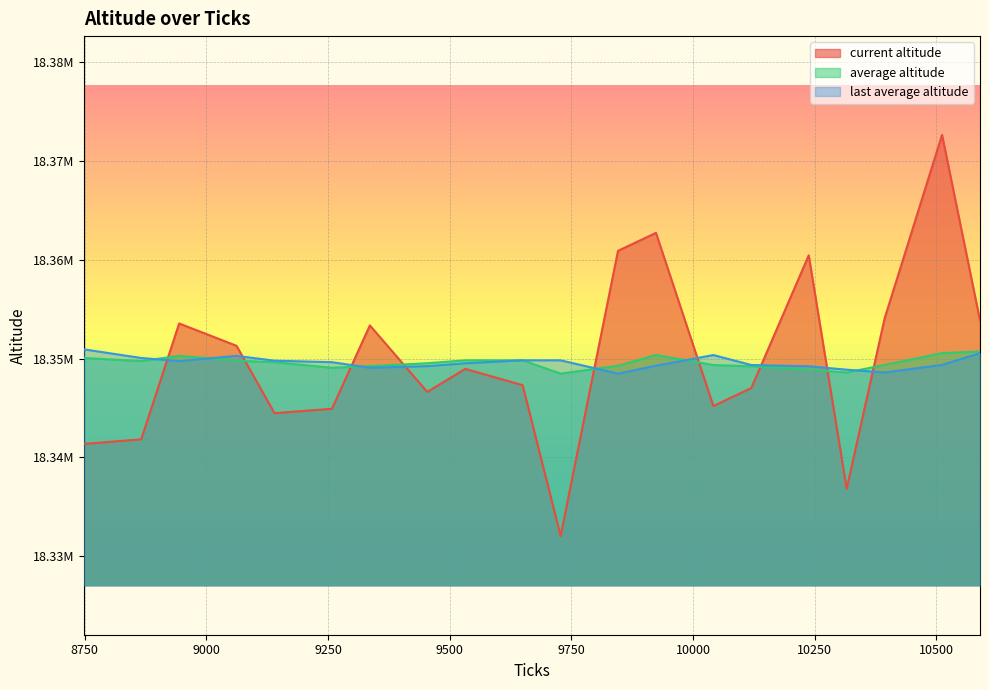

What is the minimum value for current altitude?

18332049.4